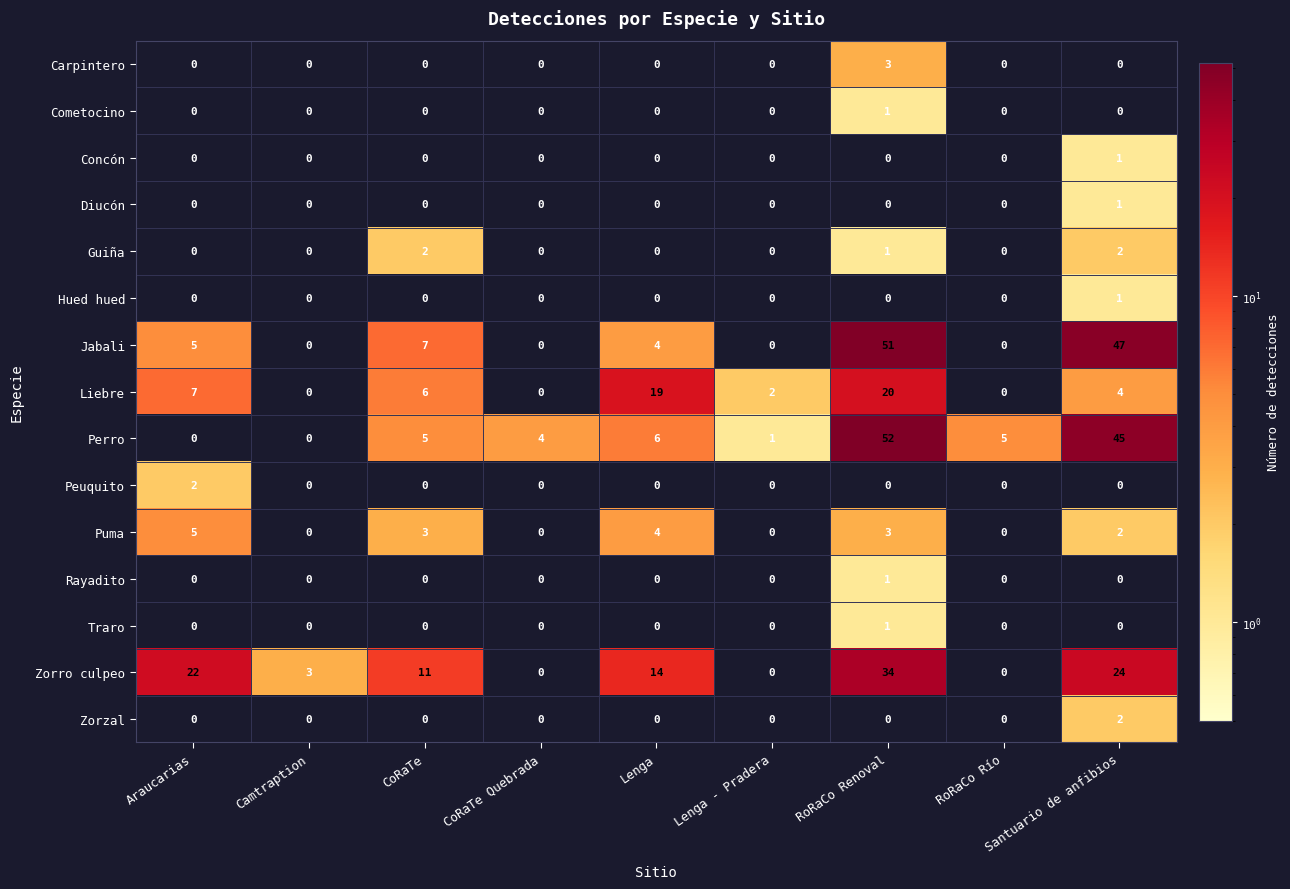

At which category is the sum across all series the highest?

RoRaCo Renoval